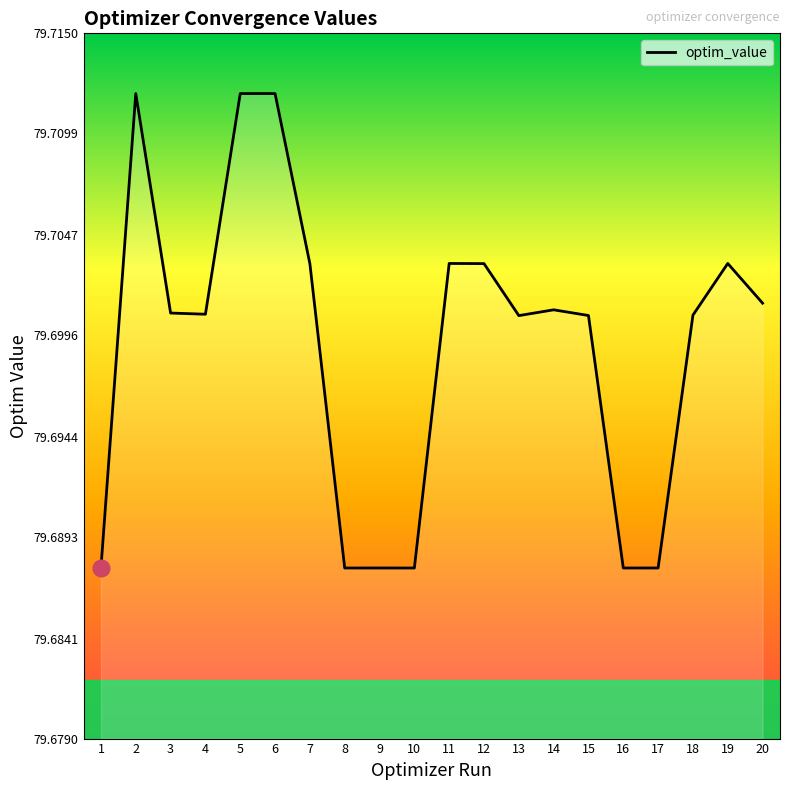

Is it true that the value at 17 is 30.9?

False